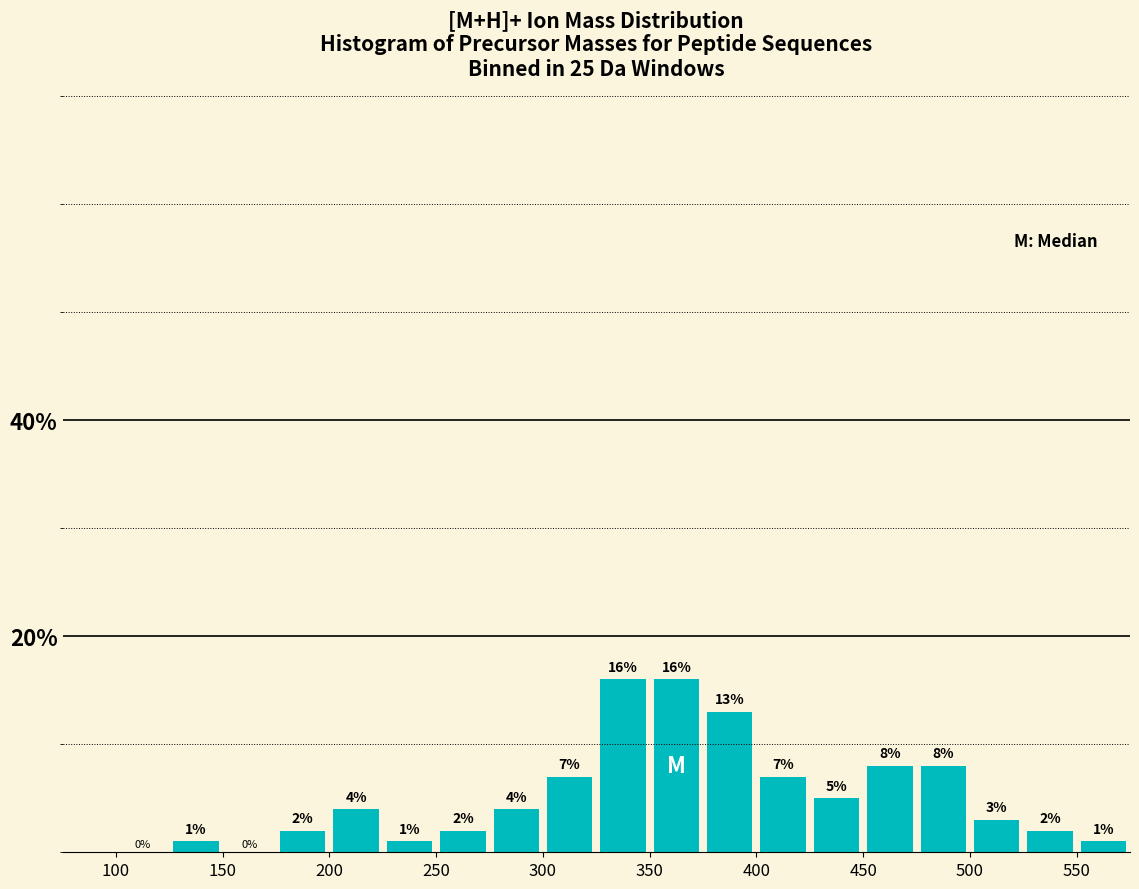

How tall is the bar that spans 125 to 150 on the x-axis?

1